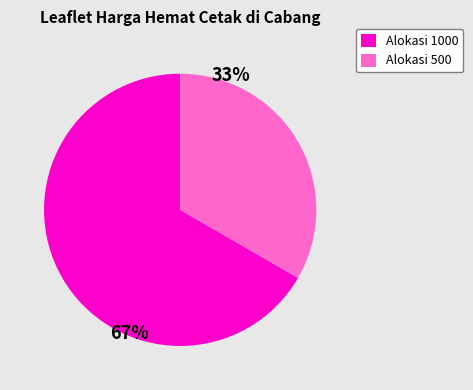

Is there any slice that represents more than half of the pie?

Yes